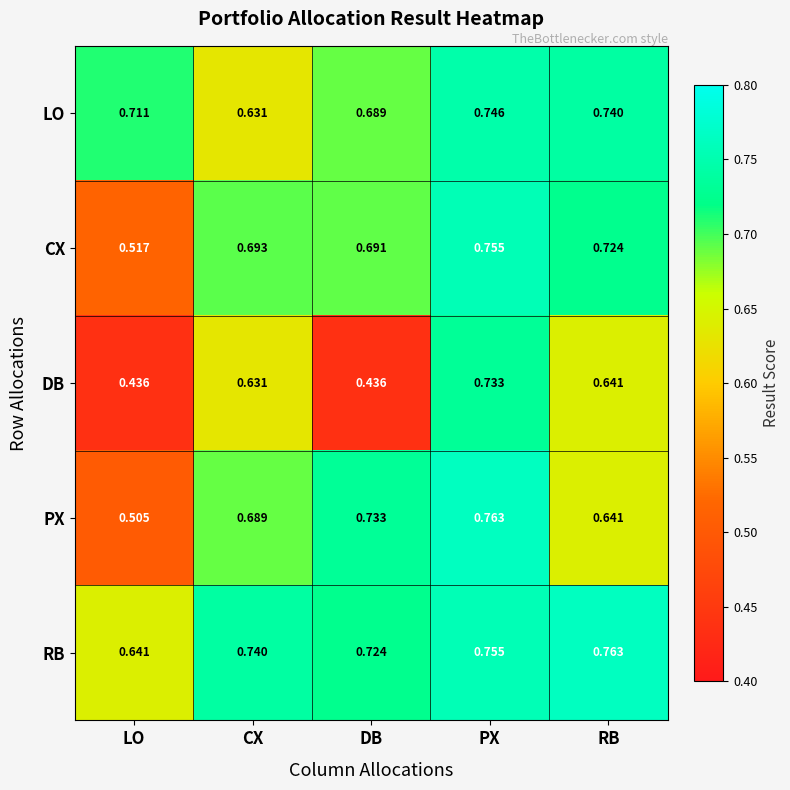

At LO, list the series in order from smallest to largest.

DB, PX, CX, RB, LO